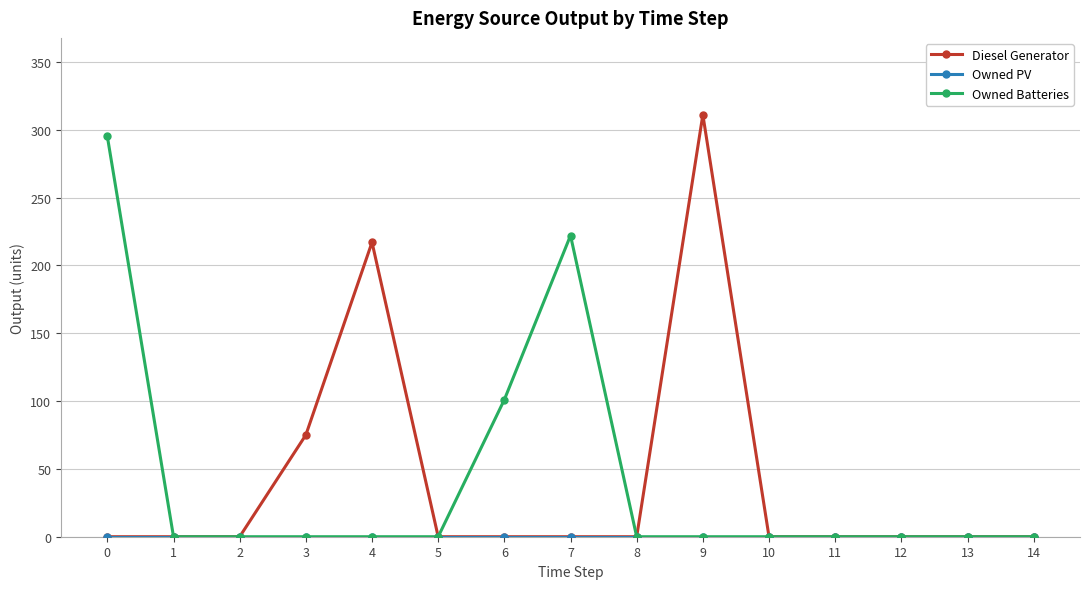

What is the highest value of the Owned Batteries series?

295